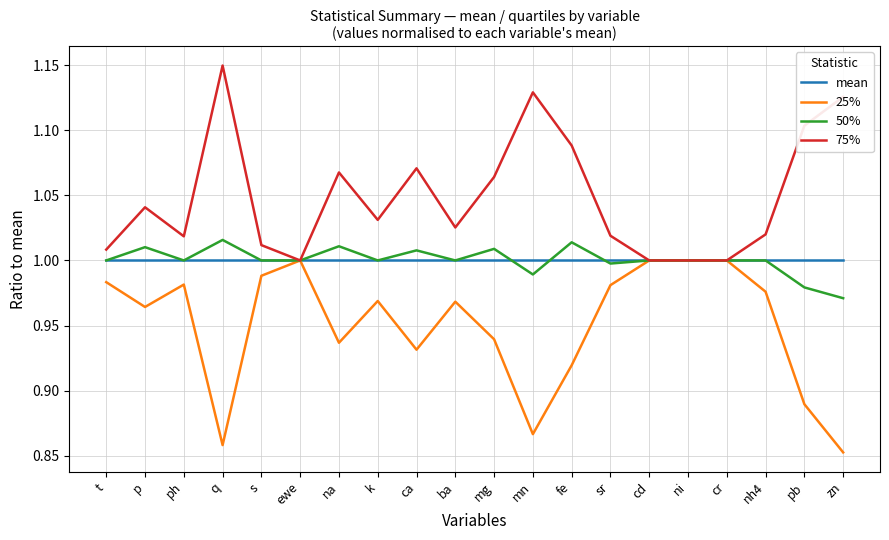

What is the total value across all series at mg?

4.0